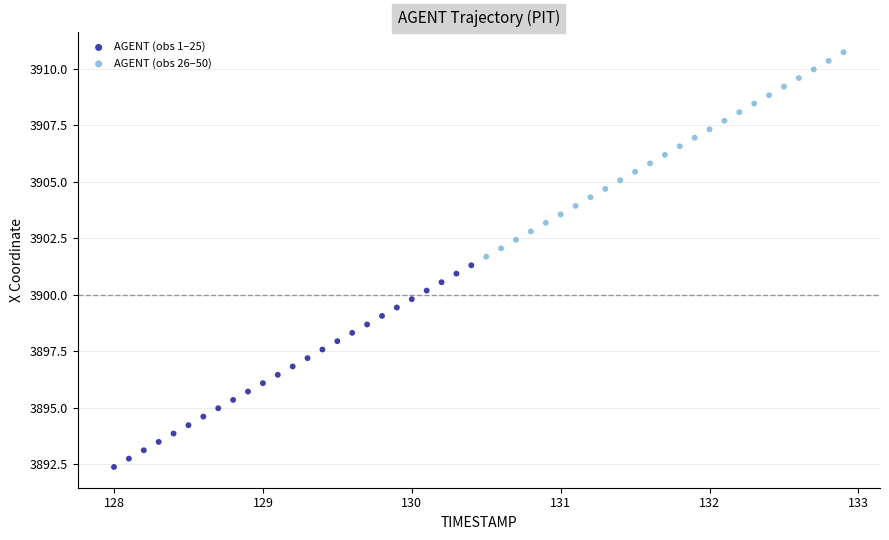

Which series contains the highest Y value?

AGENT (obs 26–50)